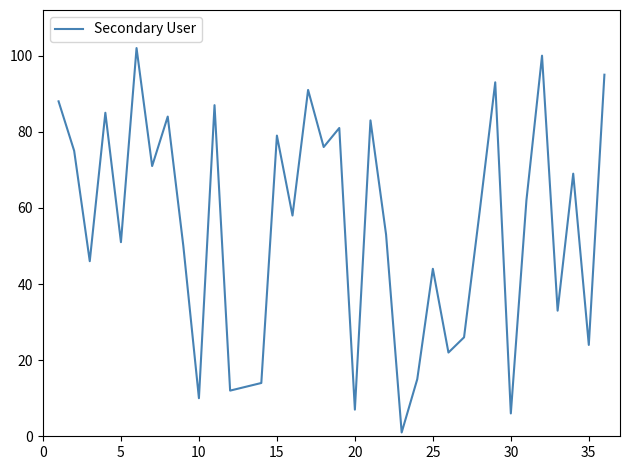

What is the maximum value shown in the chart?

102